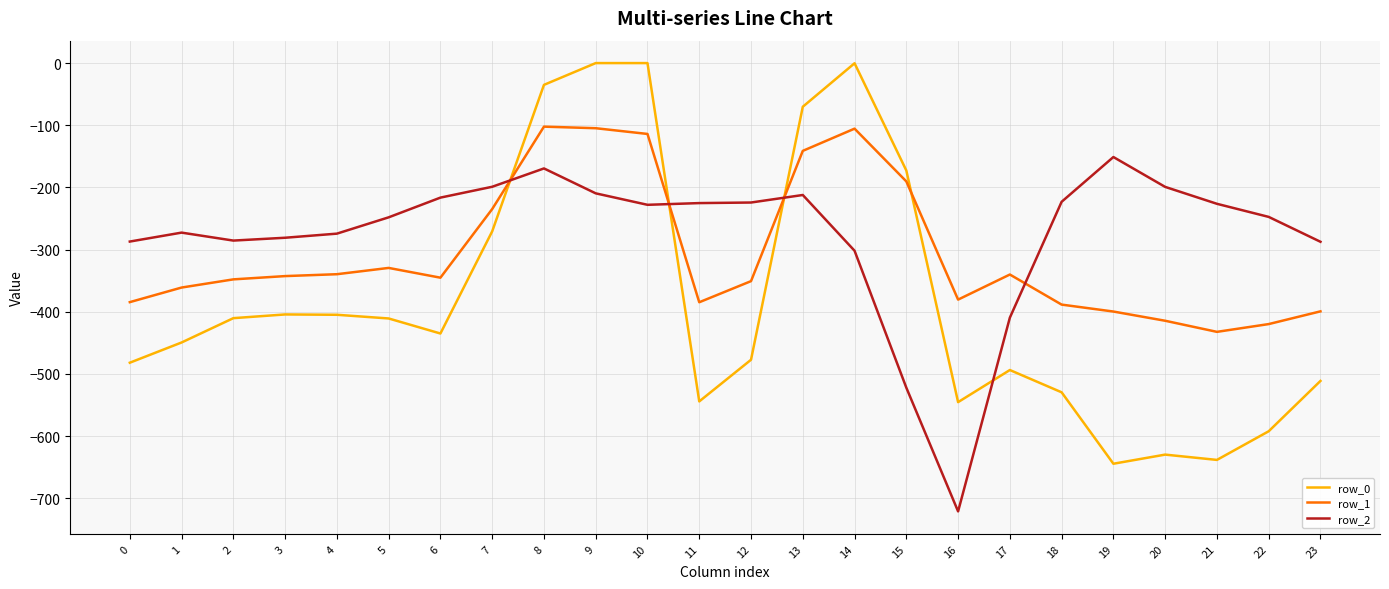

List the series in order of their peak value, highest first.

row_0, row_1, row_2